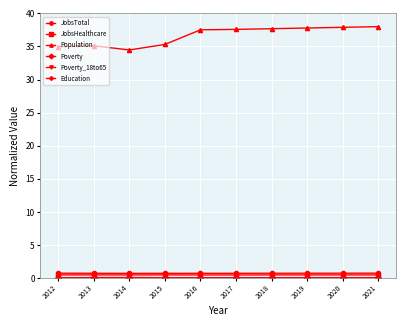

Which series has the widest spread of values?

Population